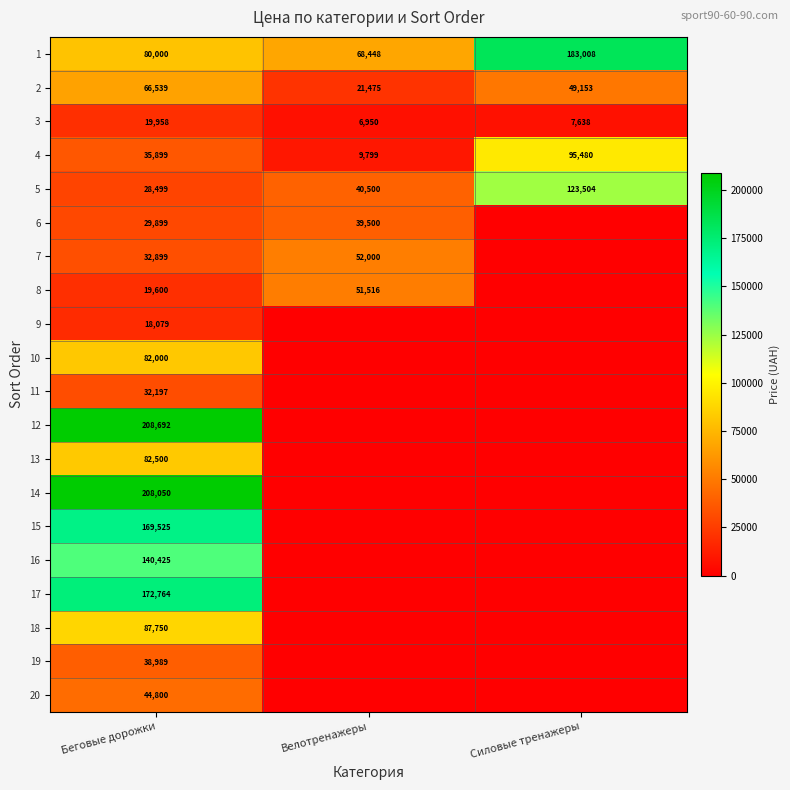

What is the sum of the 5 values at Велотренажеры and Беговые дорожки?

68999